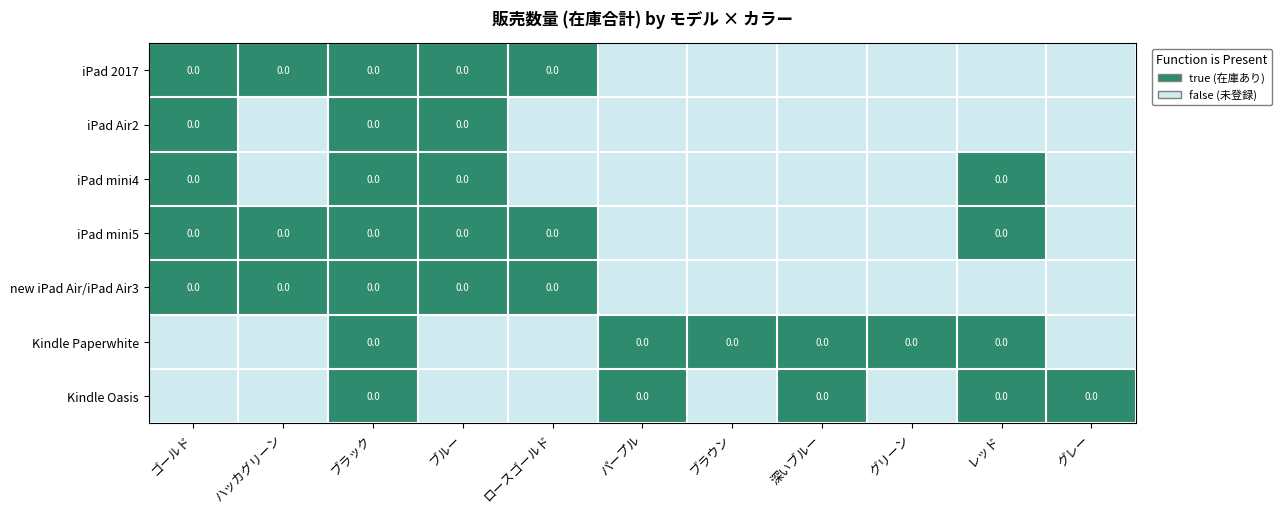

How many data points does each series have?

11